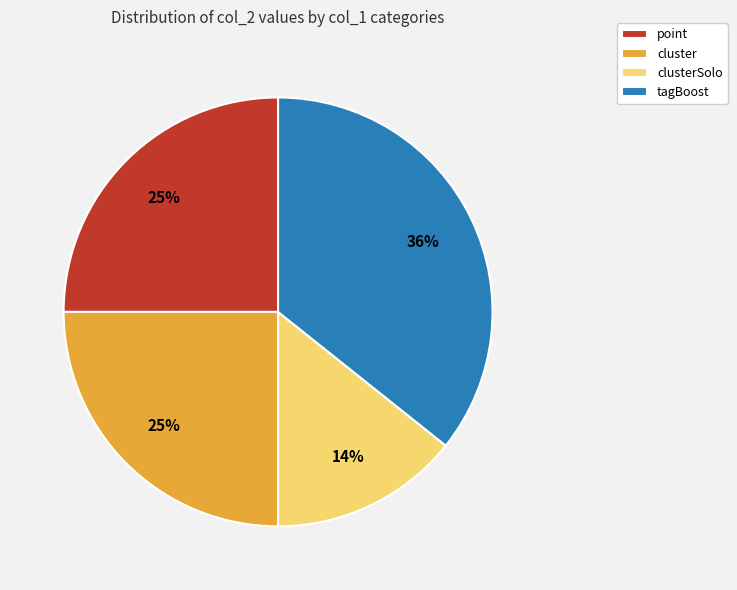

Count the number of slices in the pie.

4